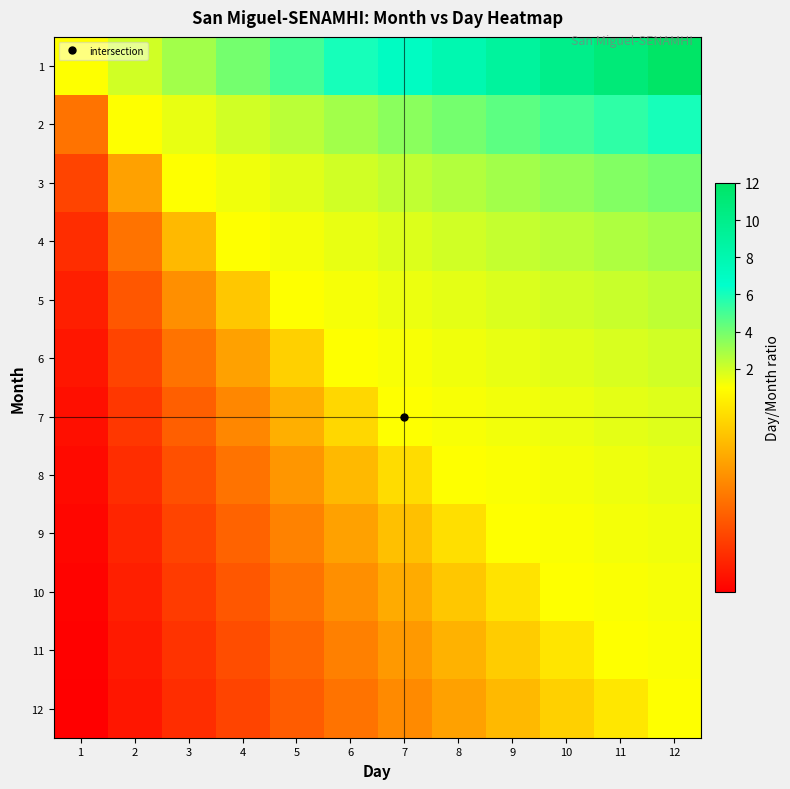

Which series has the largest total across all categories?

1